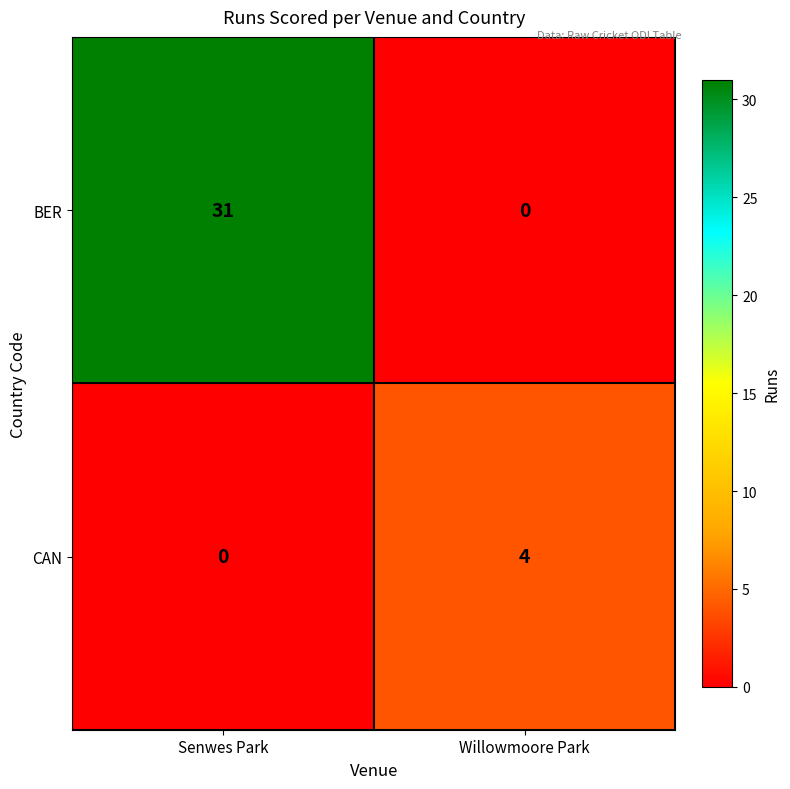

Is it true that BER equals 11 at Senwes Park?

False